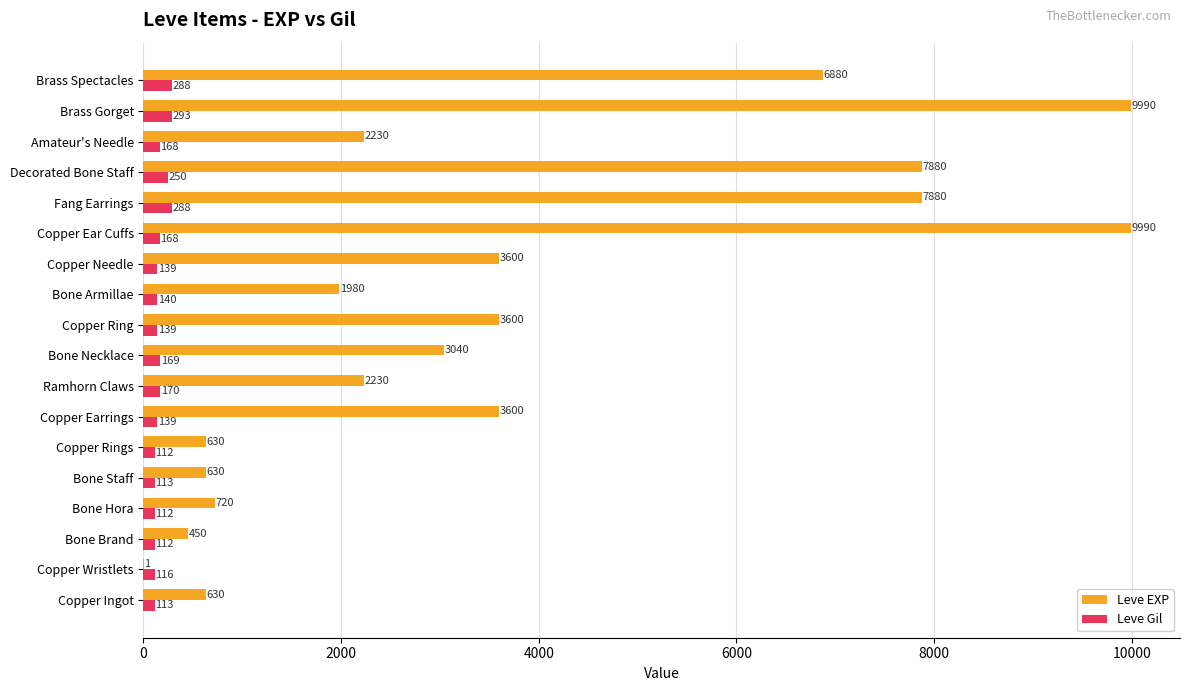

What is the highest value of the Leve Gil series?

293